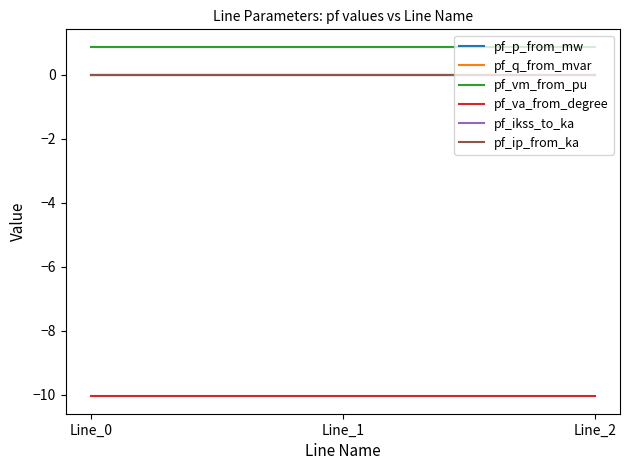

At Line_1, list the series in order from largest to smallest.

pf_vm_from_pu, pf_p_from_mw, pf_q_from_mvar, pf_ikss_to_ka, pf_ip_from_ka, pf_va_from_degree